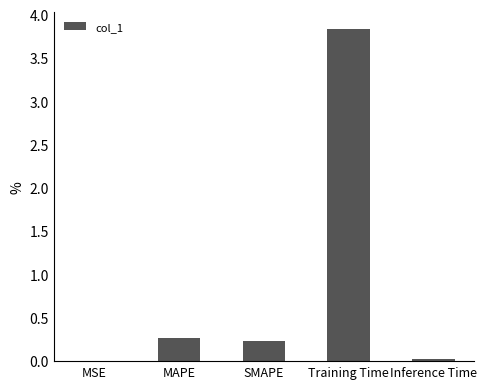

What is the maximum value shown in the chart?

3.8